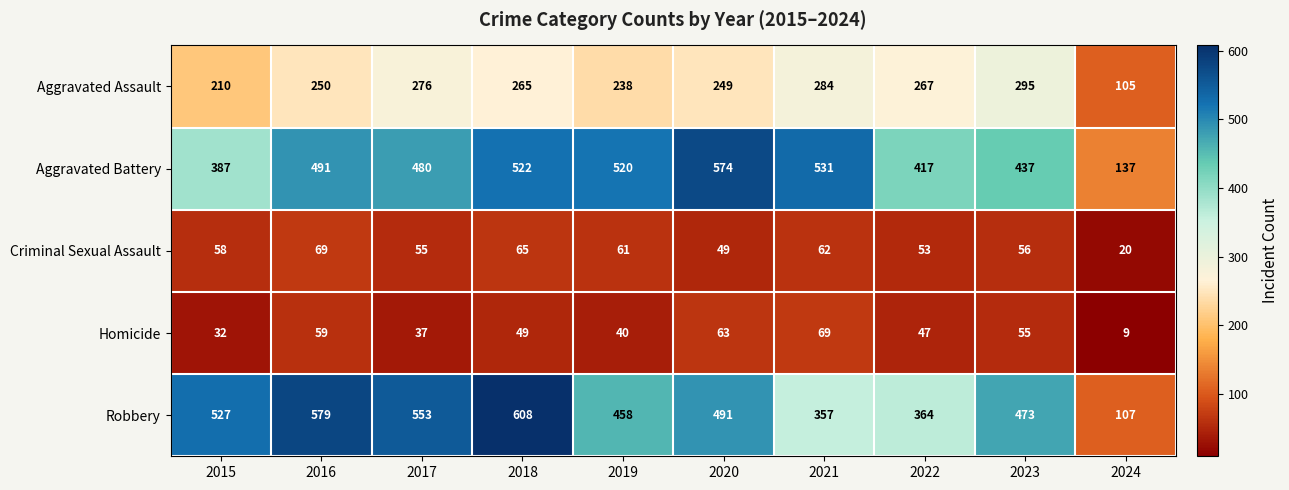

How many values in the Criminal Sexual Assault series are below 58?

5